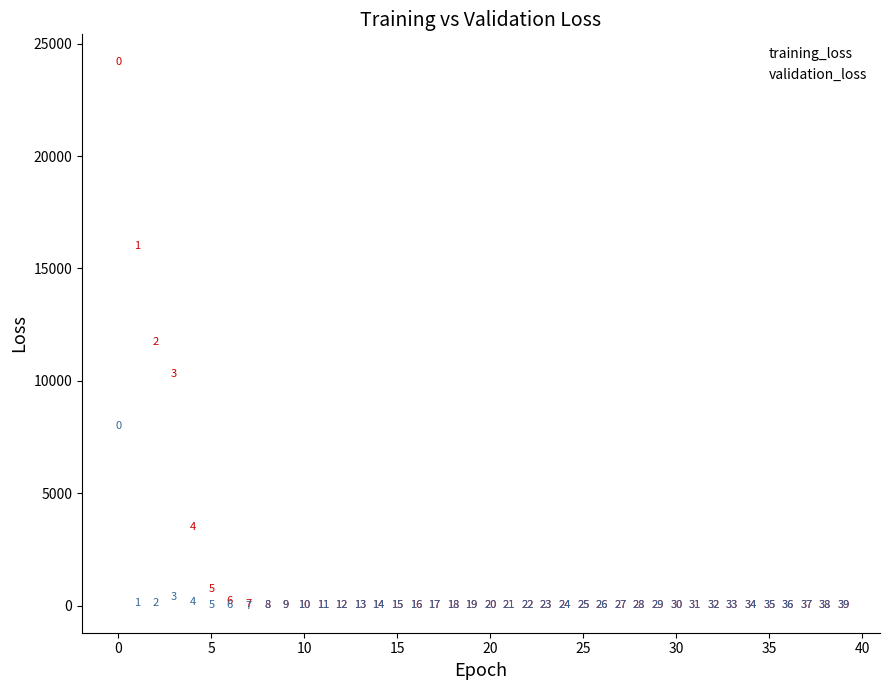

In the training_loss series, what Y value is closest to 12106?

11716.3